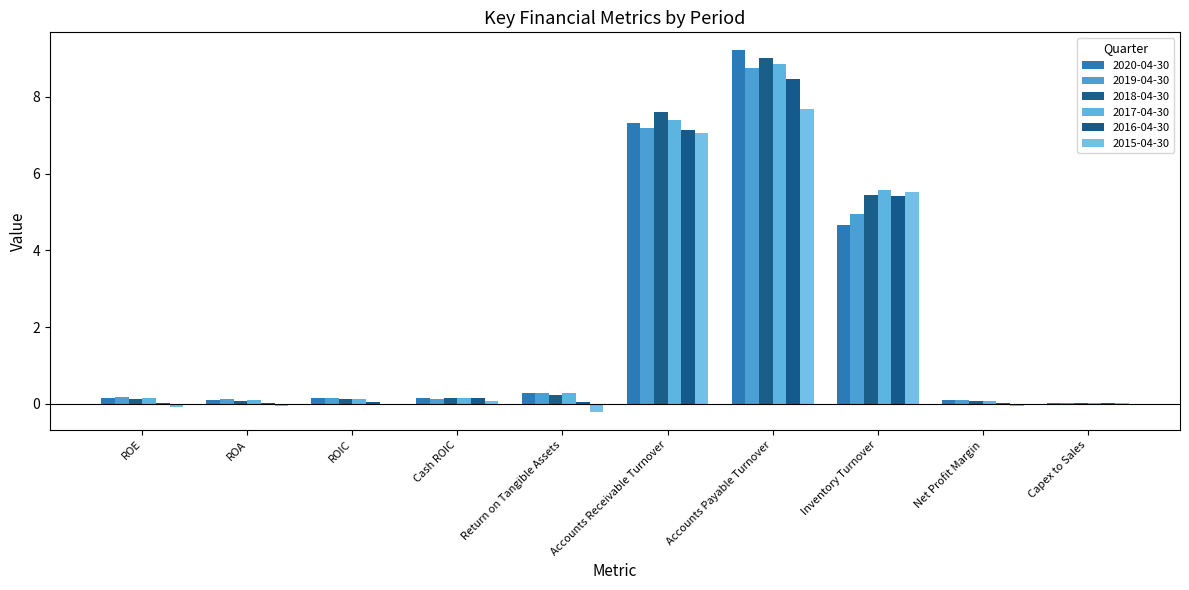

What is the difference between the maximum and minimum values in the 2018-04-30 series?

9.0